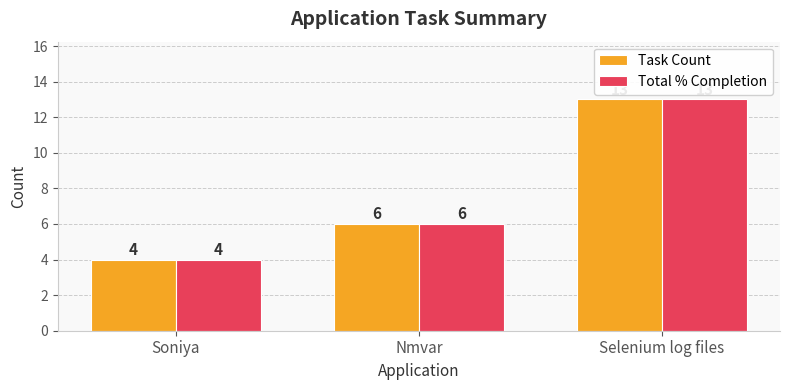

What are all the series names shown in the legend?

Task Count, Total % Completion